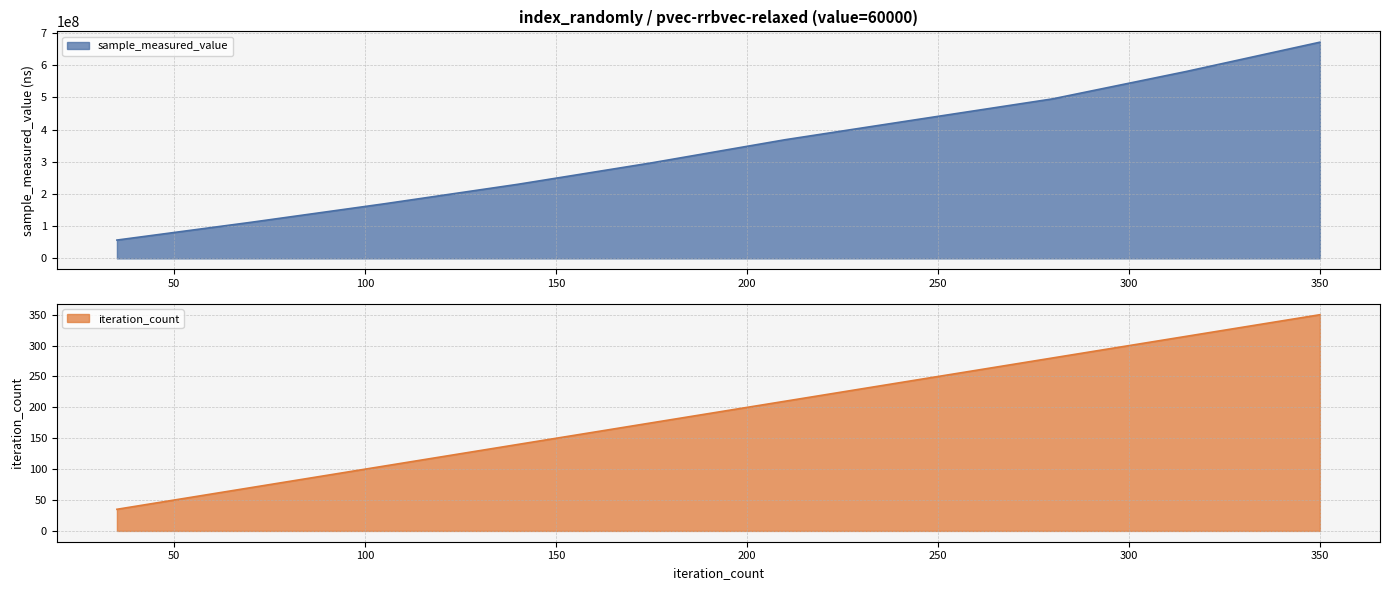

Reading left to right, extract all data points from this chart.

sample_measured_value: 56924796	111965534	169611271	230270354	296879712	368832074	432383400	495690990	580831230	671832090
iteration_count: 35	70	105	140	175	210	245	280	315	350